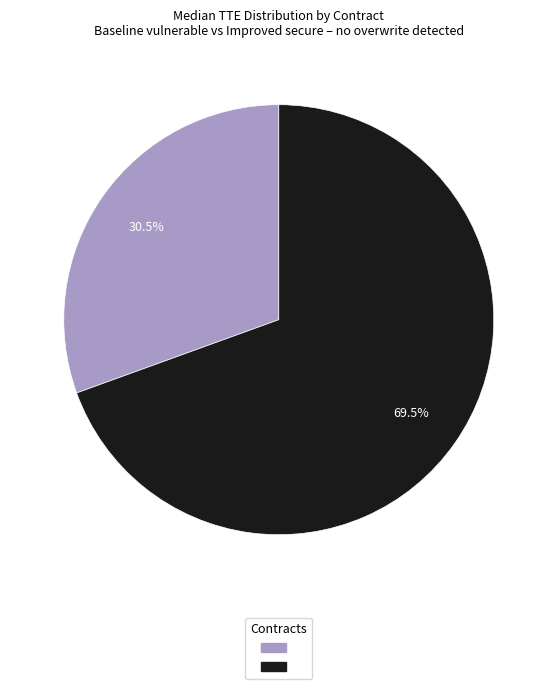

To the nearest percent, what is the average slice percentage?

50%